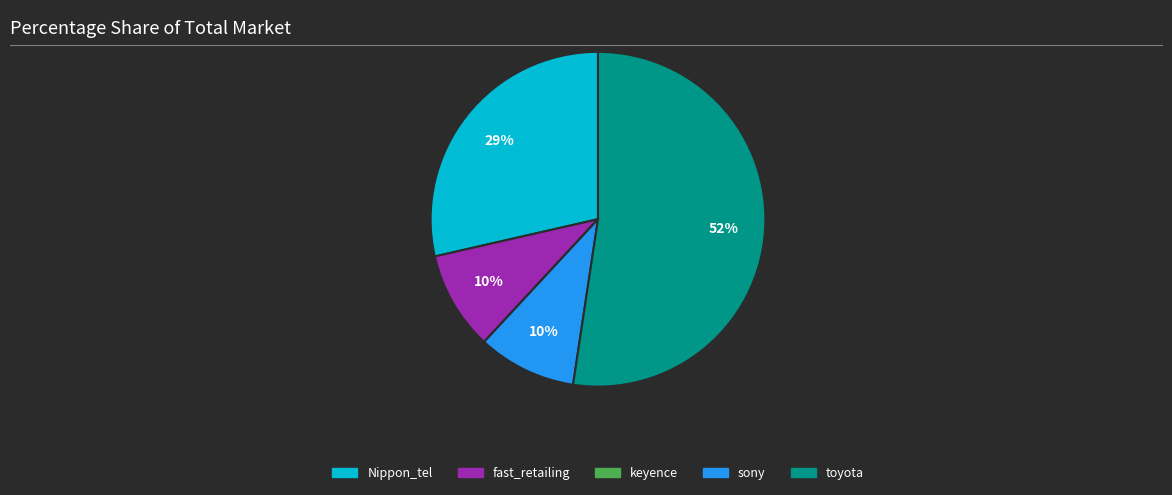

To the nearest percent, what is the average slice percentage?

20%